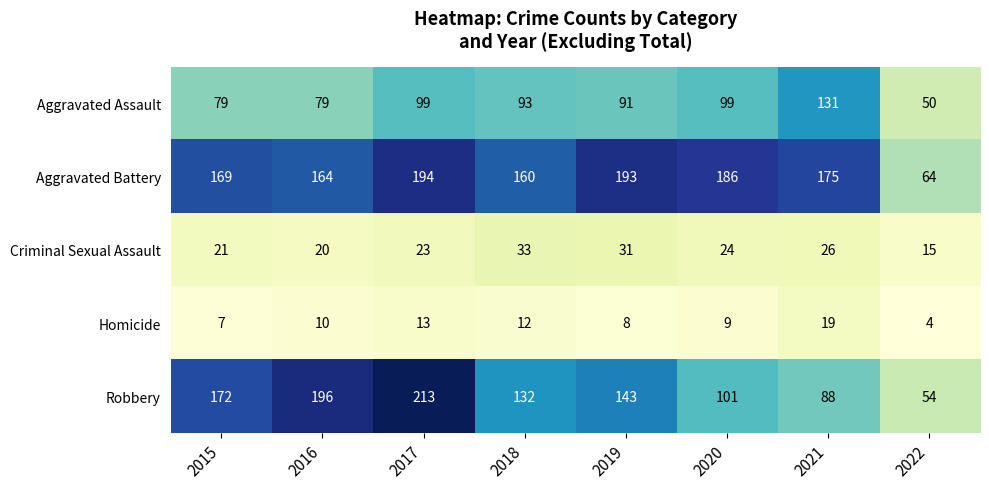

What value does the Aggravated Assault series have at 2016?

79